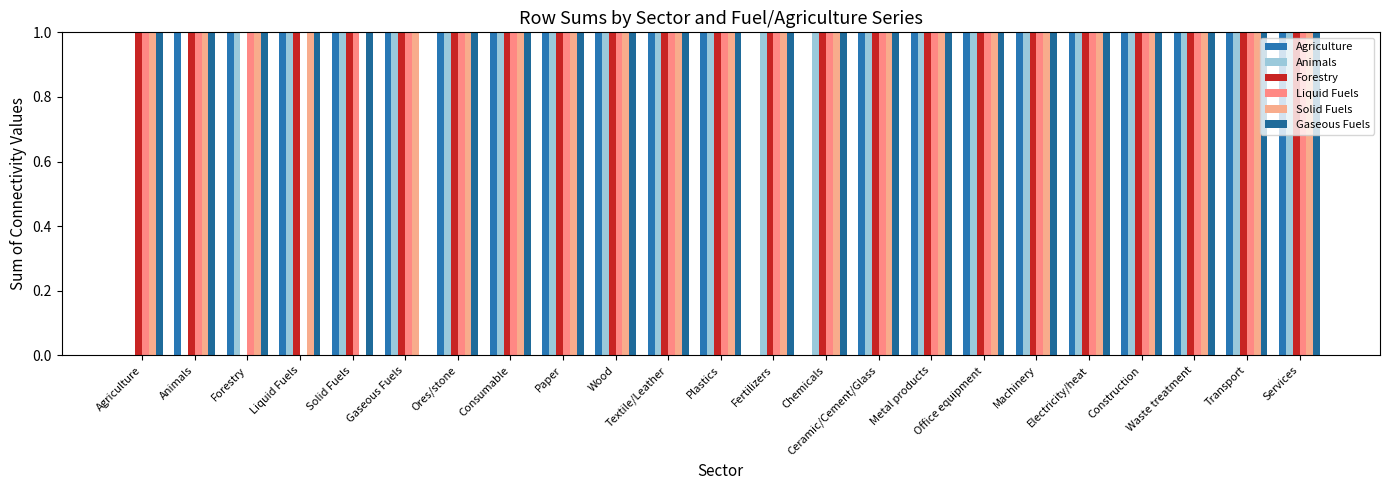

How many groups of bars are there?

23